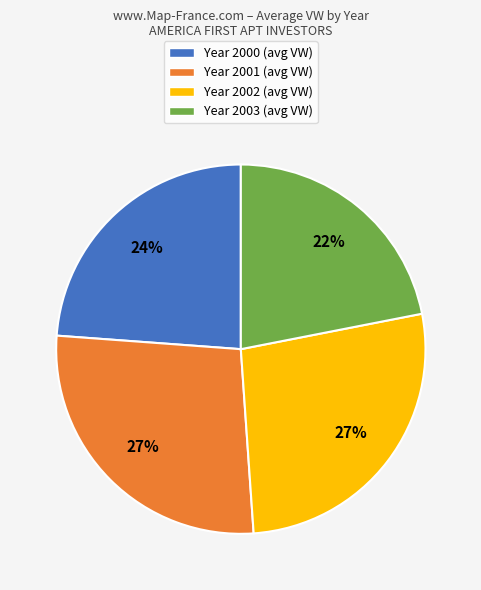

Does any single category account for the majority?

No